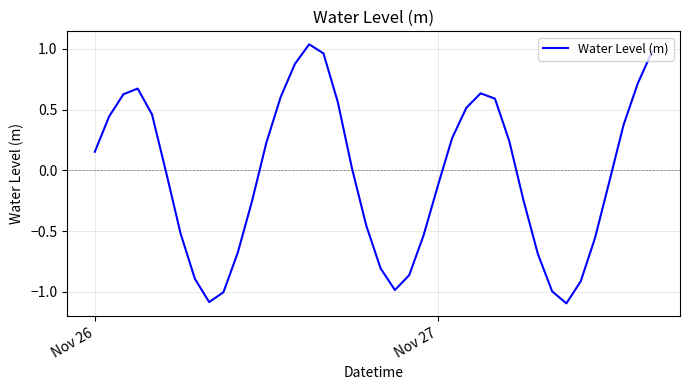

What is the smallest value displayed?

-1.1